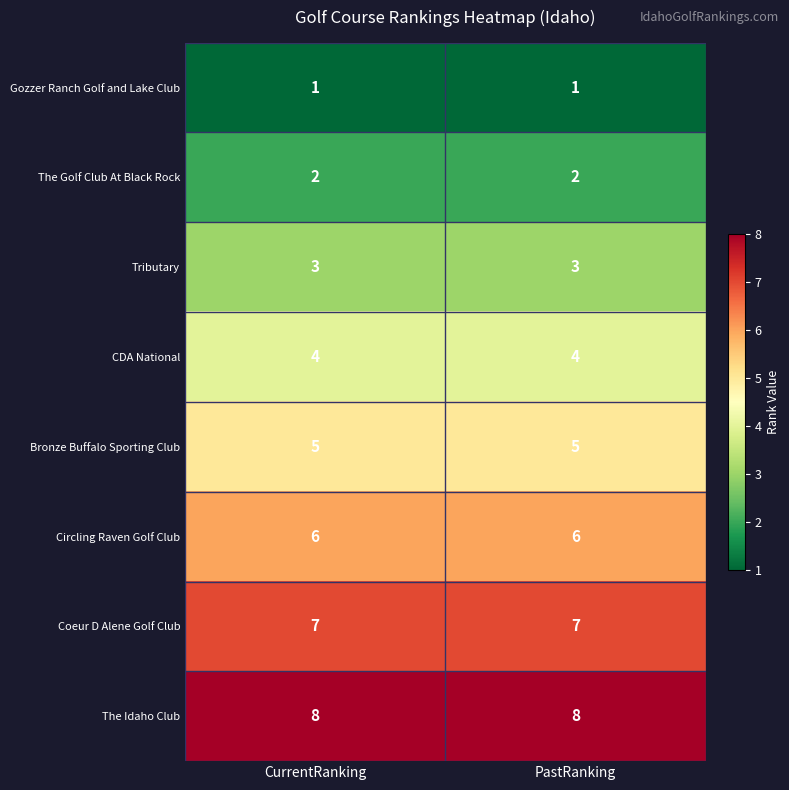

What is the sum of all Tributary values?

6